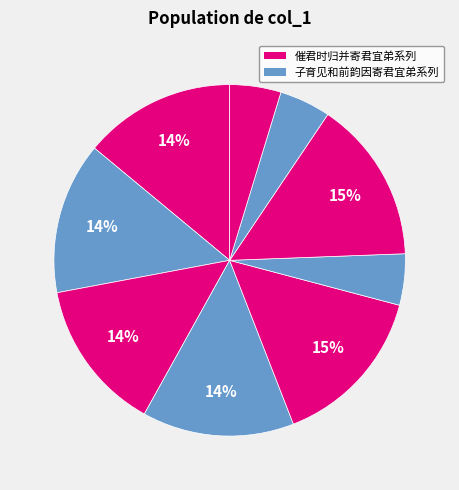

How many segments does this pie chart have?

9